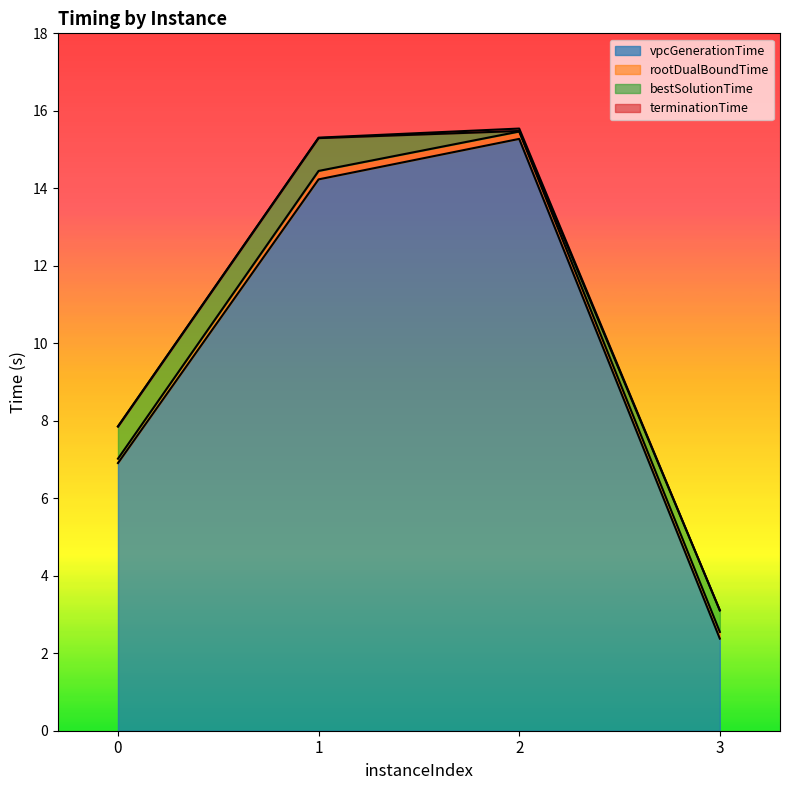

At which category does rootDualBoundTime reach its first local peak?

2